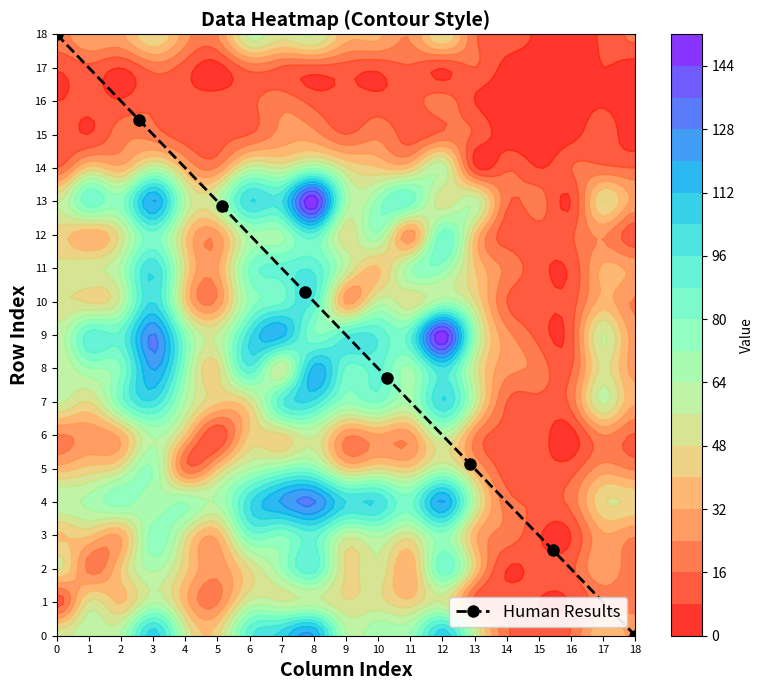

What is the highest value of the Human Results series?

18.0